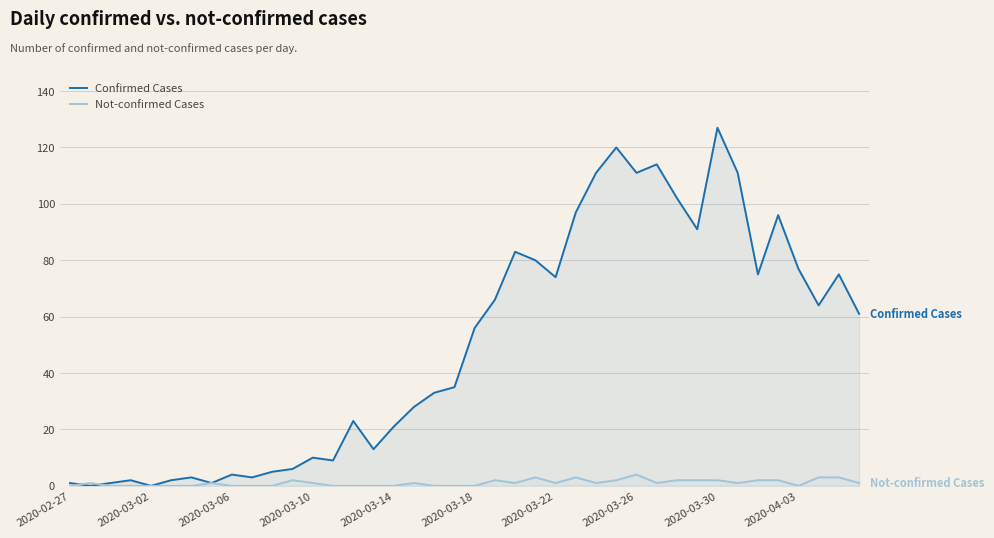

Which series has the widest spread of values?

Confirmed Cases